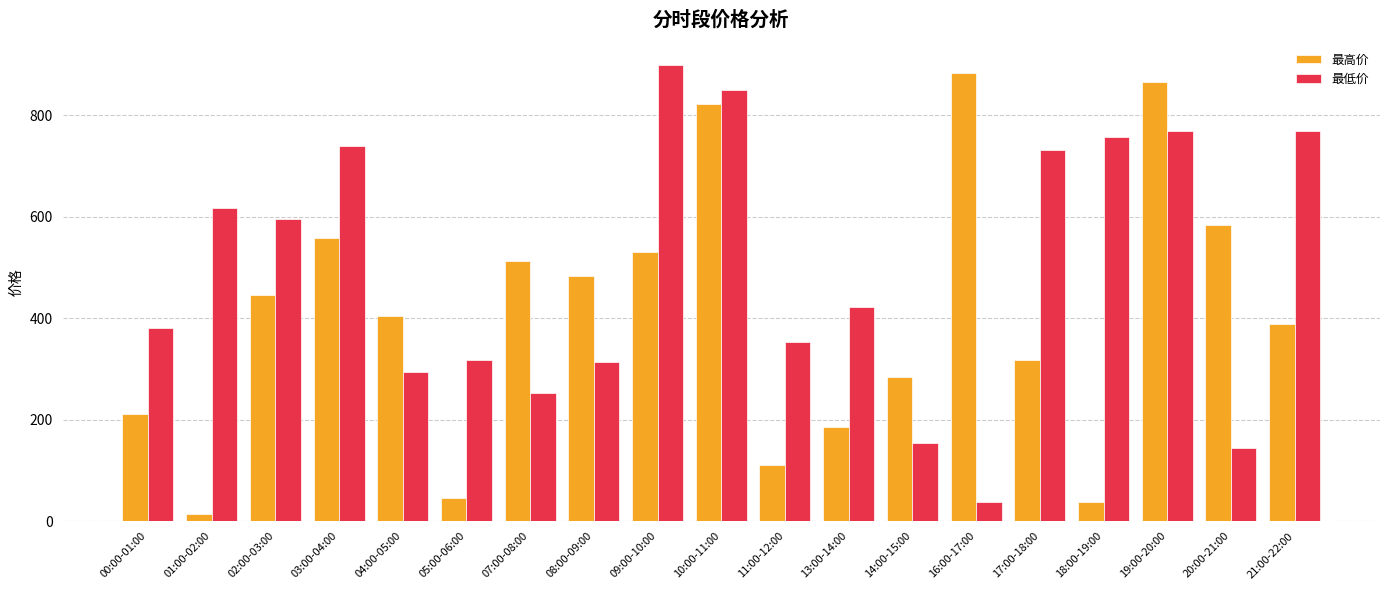

Where does the 最高价 series first go above 404?

02:00-03:00